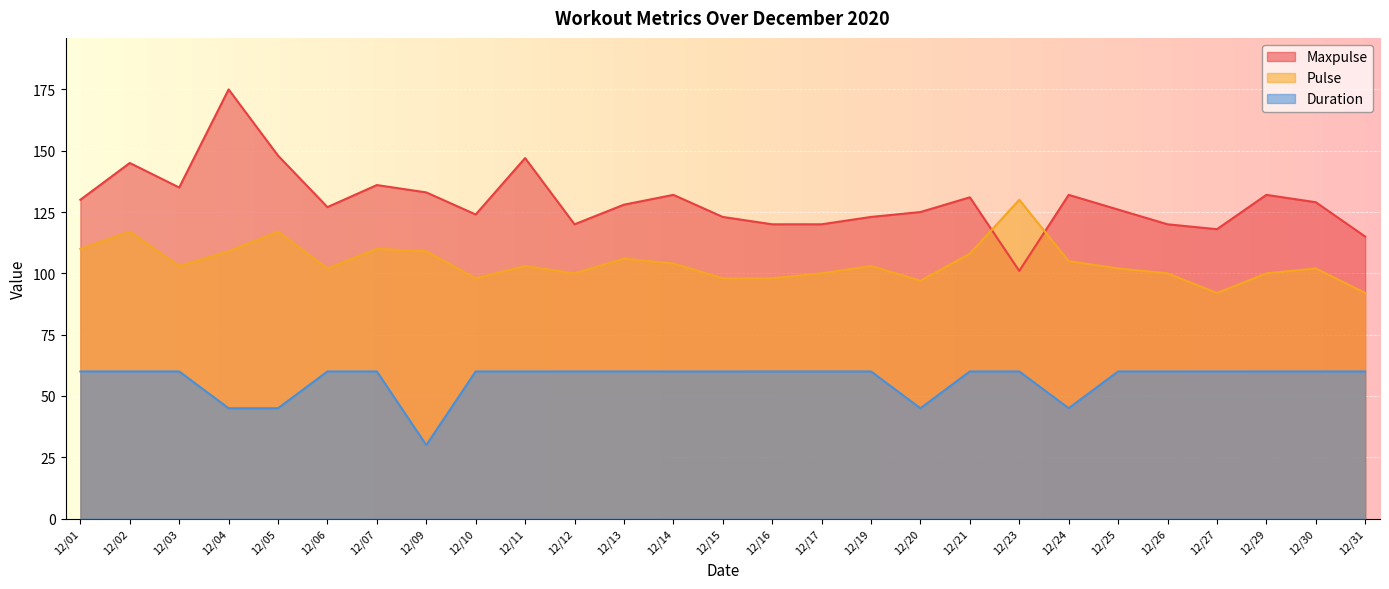

True or false: Duration and Maxpulse intersect in this chart.

False